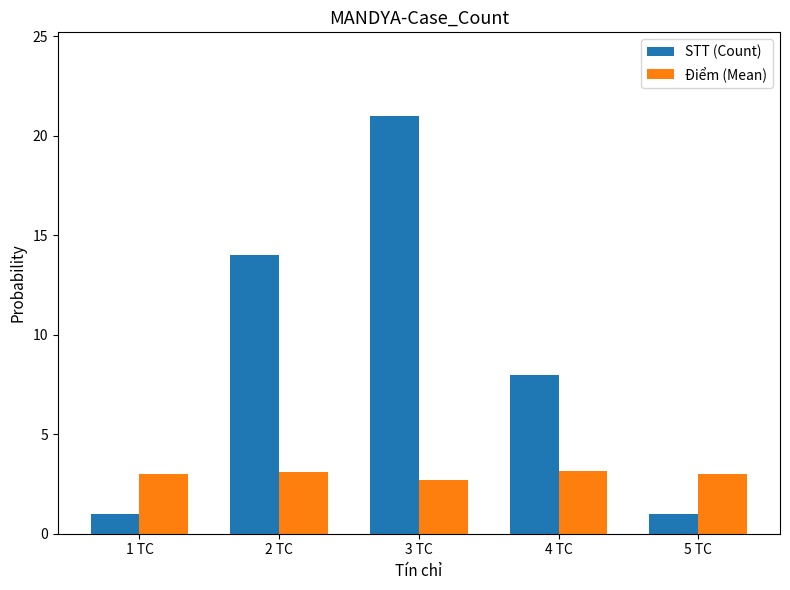

Rank the series by their maximum value, from highest to lowest.

STT (Count), Điểm (Mean)